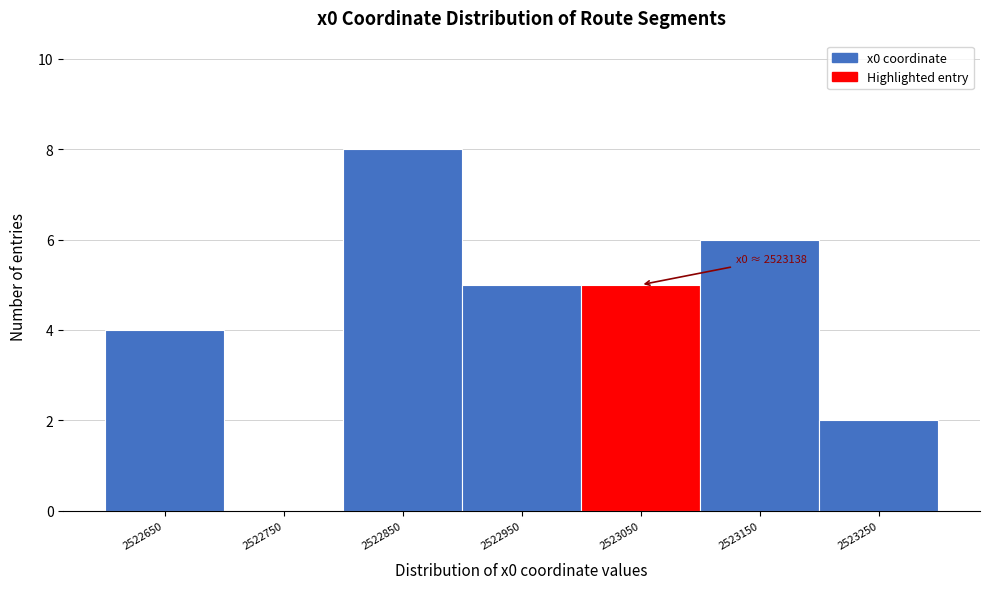

Reading left to right, list all the values displayed in this chart.

2522650=4	2522750=0	2522850=8	2522950=5	2523050=5	2523150=6	2523250=2